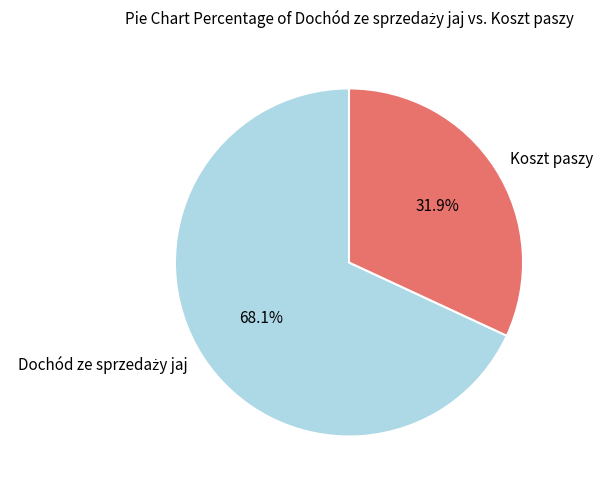

Which category has the smallest portion of the pie?

Koszt paszy